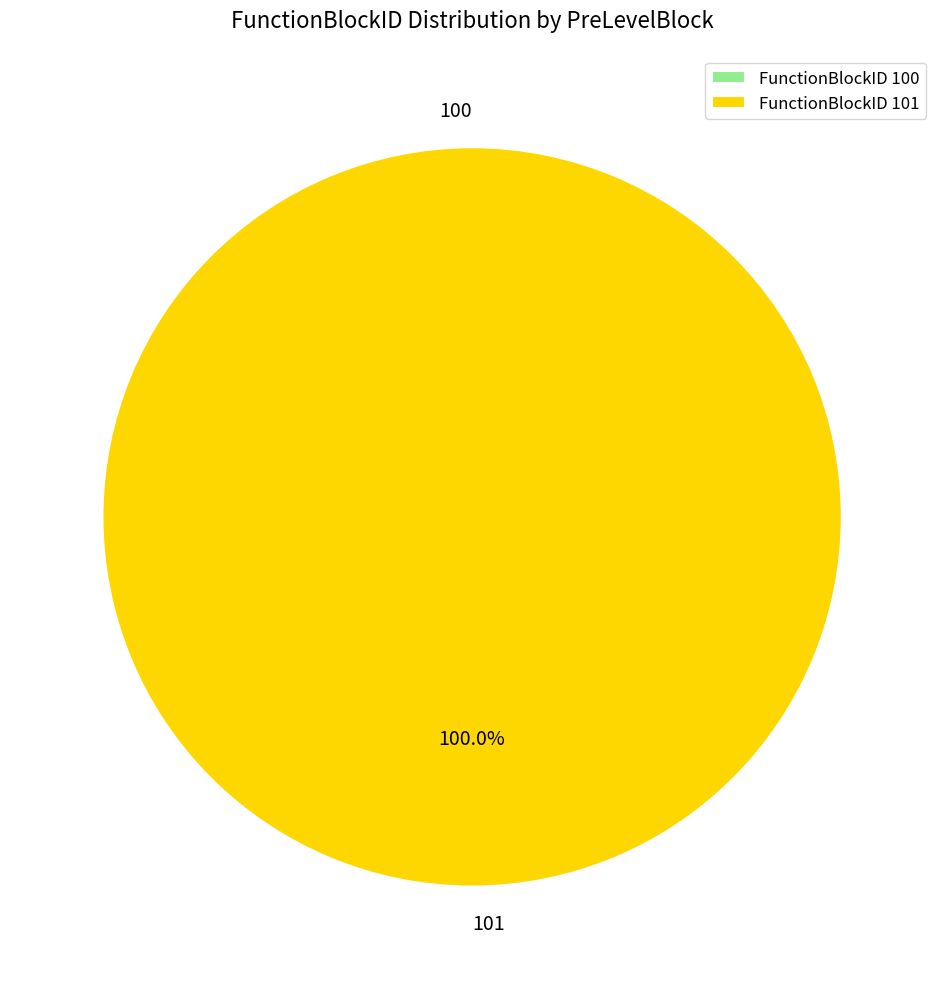

Rank the categories by value from highest to lowest.

101, 100